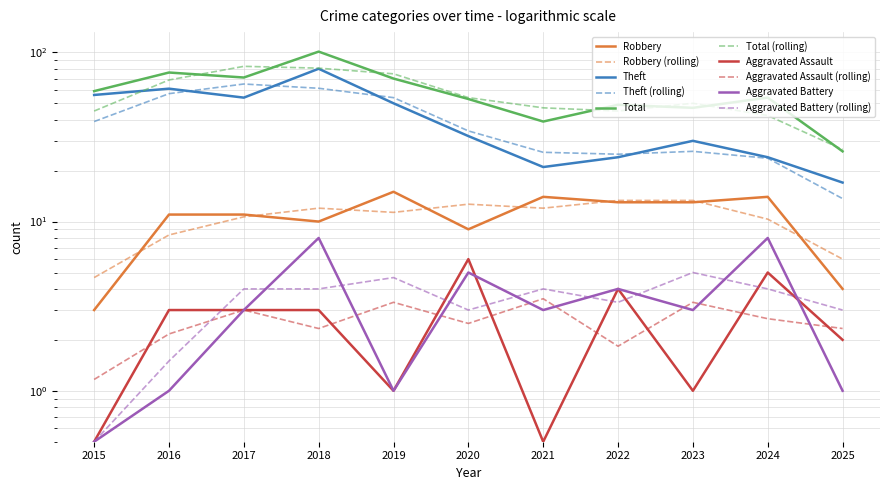

What is the value of the Total point at the 4th from the left?

101.0